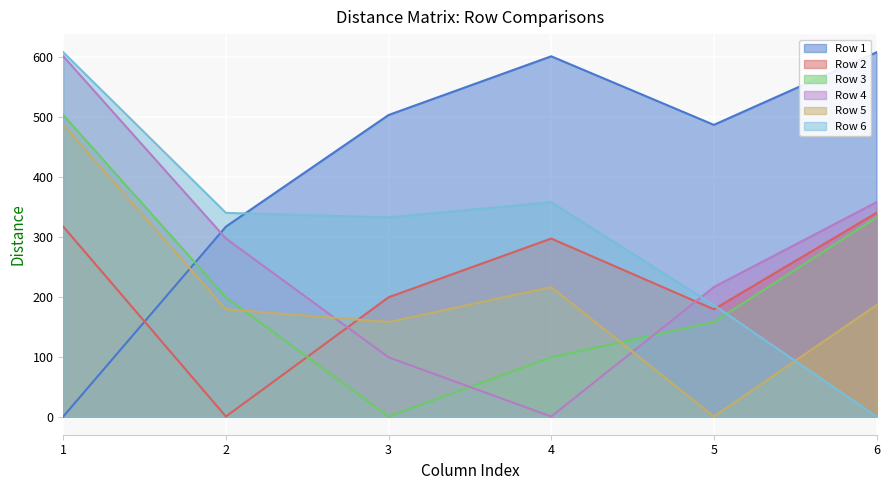

How many interior local peaks does the Row 5 series have?

1